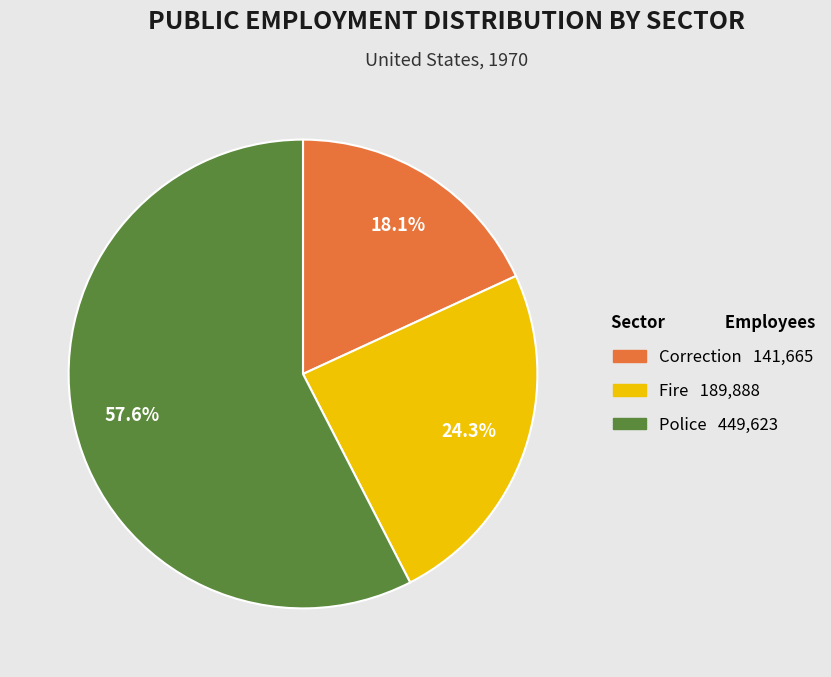

Which has a higher value, Correction or Fire?

Fire